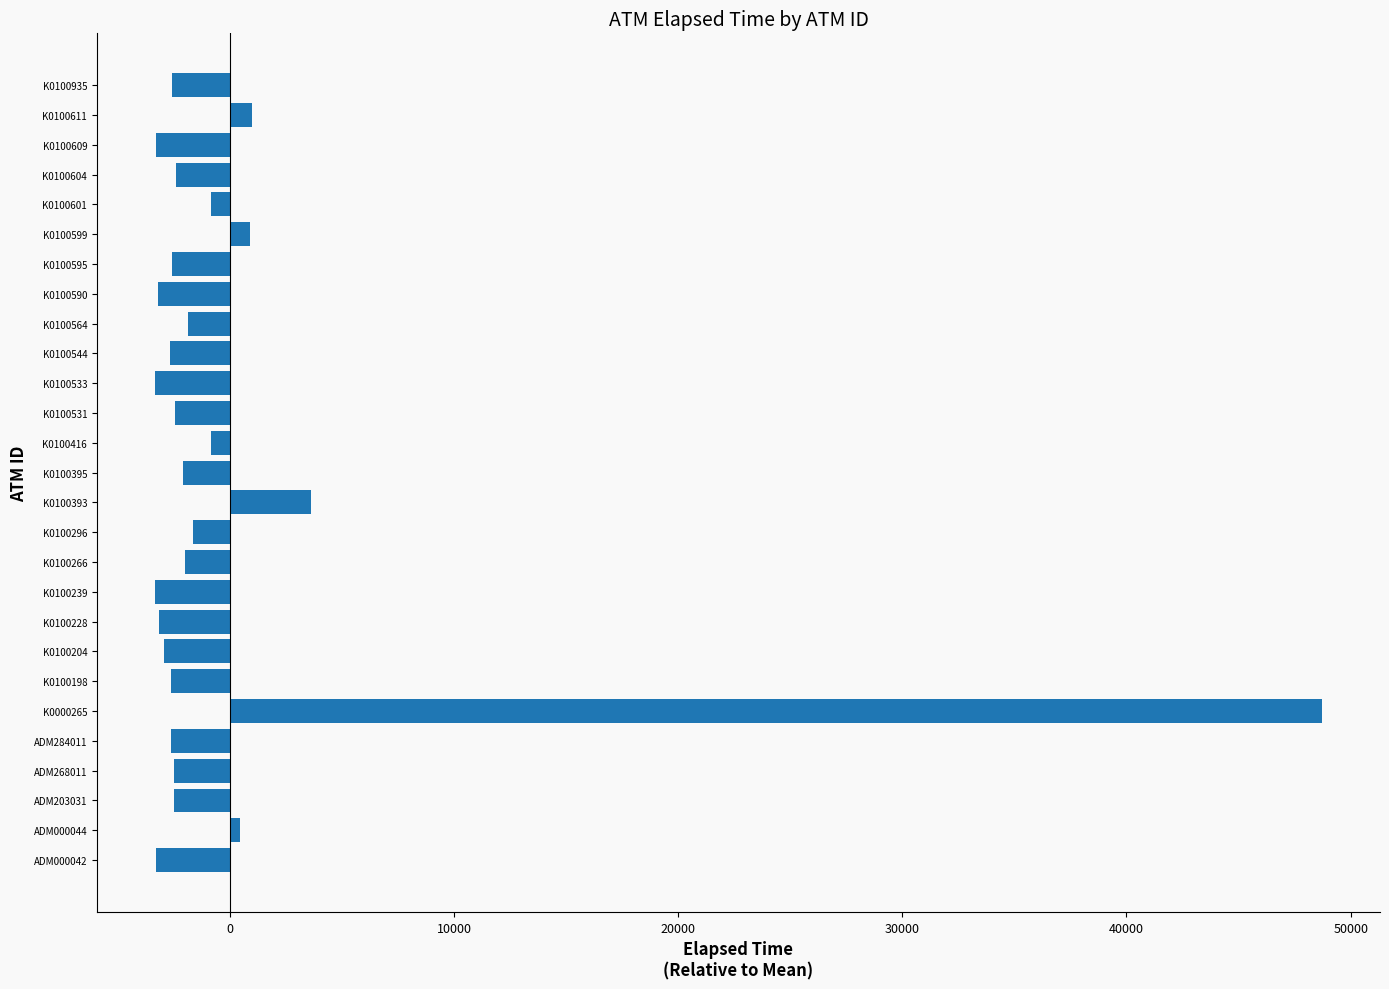

How many values are below zero?

22